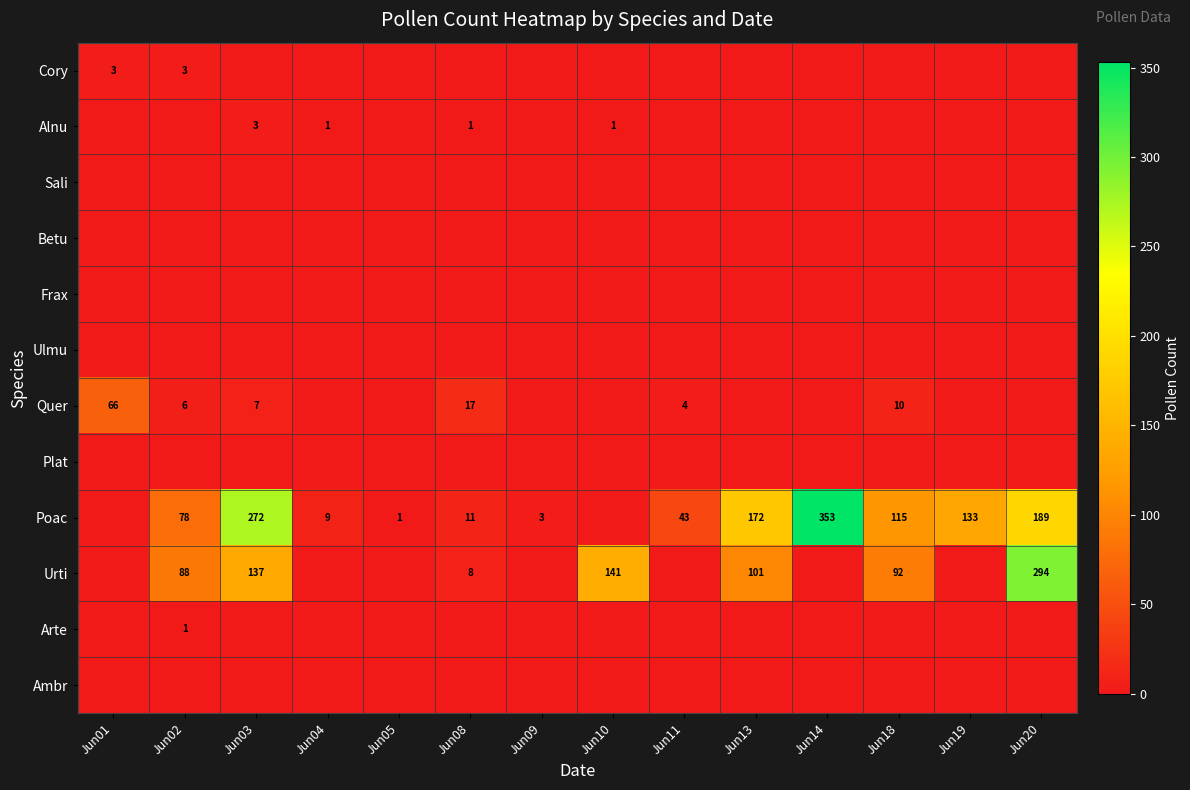

The value of Urti at Jun13 is 101. True or false?

True